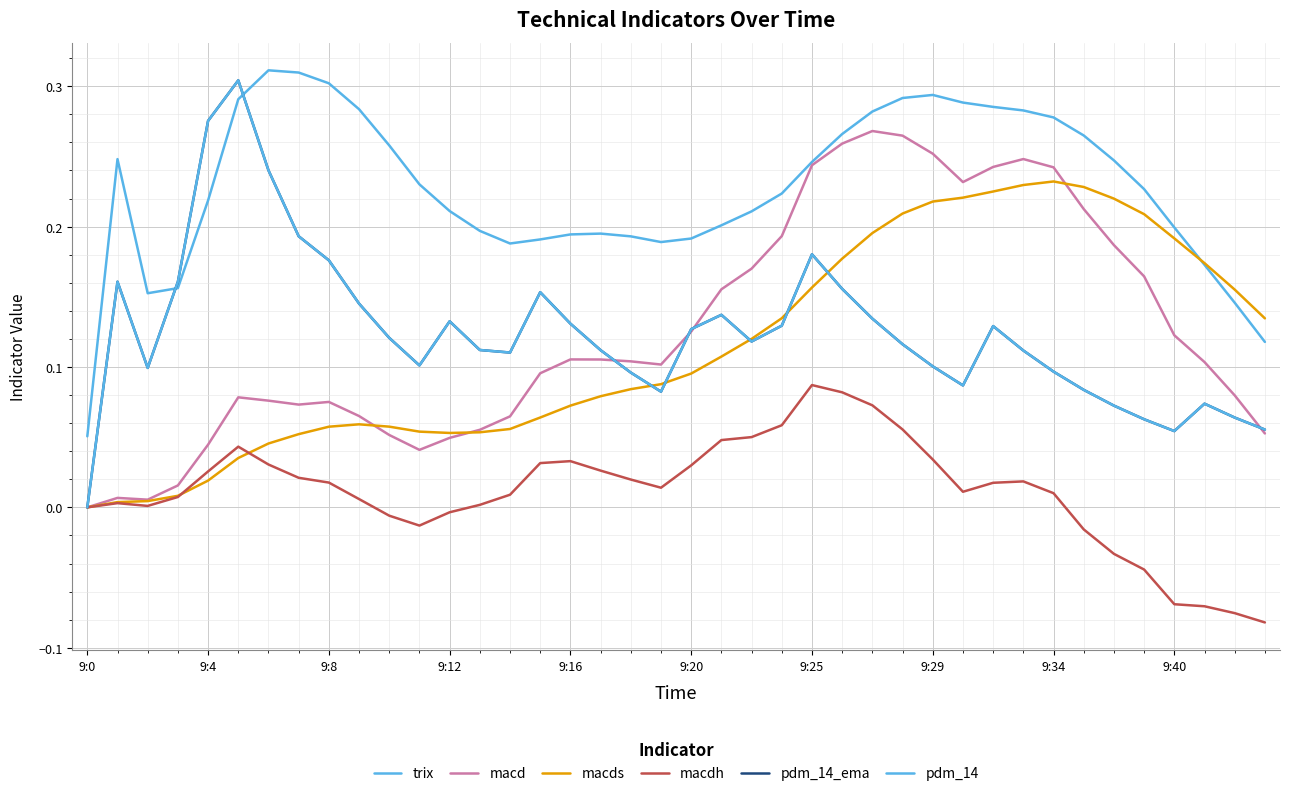

Does the chart display data point markers on the line(s)?

No